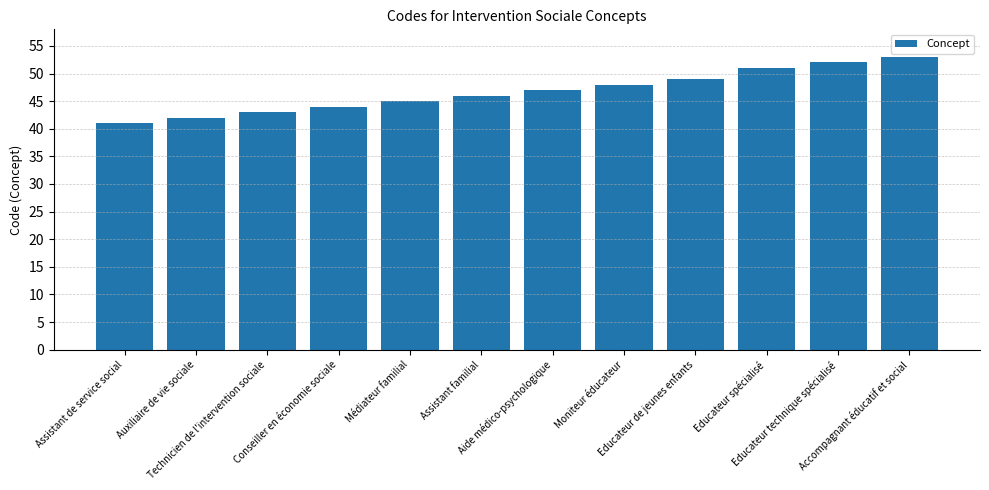

List the labels in order of value, largest first.

Accompagnant éducatif et social, Educateur technique spécialisé, Educateur spécialisé, Educateur de jeunes enfants, Moniteur éducateur, Aide médico-psychologique, Assistant familial, Médiateur familial, Conseiller en économie sociale, Technicien de l'intervention sociale, Auxiliaire de vie sociale, Assistant de service social